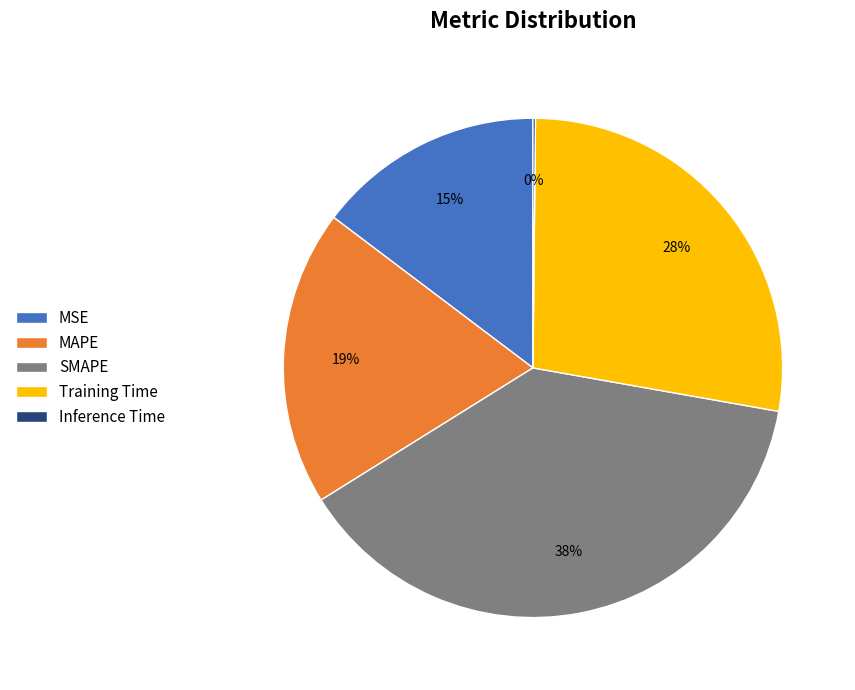

True or false: MSE accounts for 23% of the total.

False